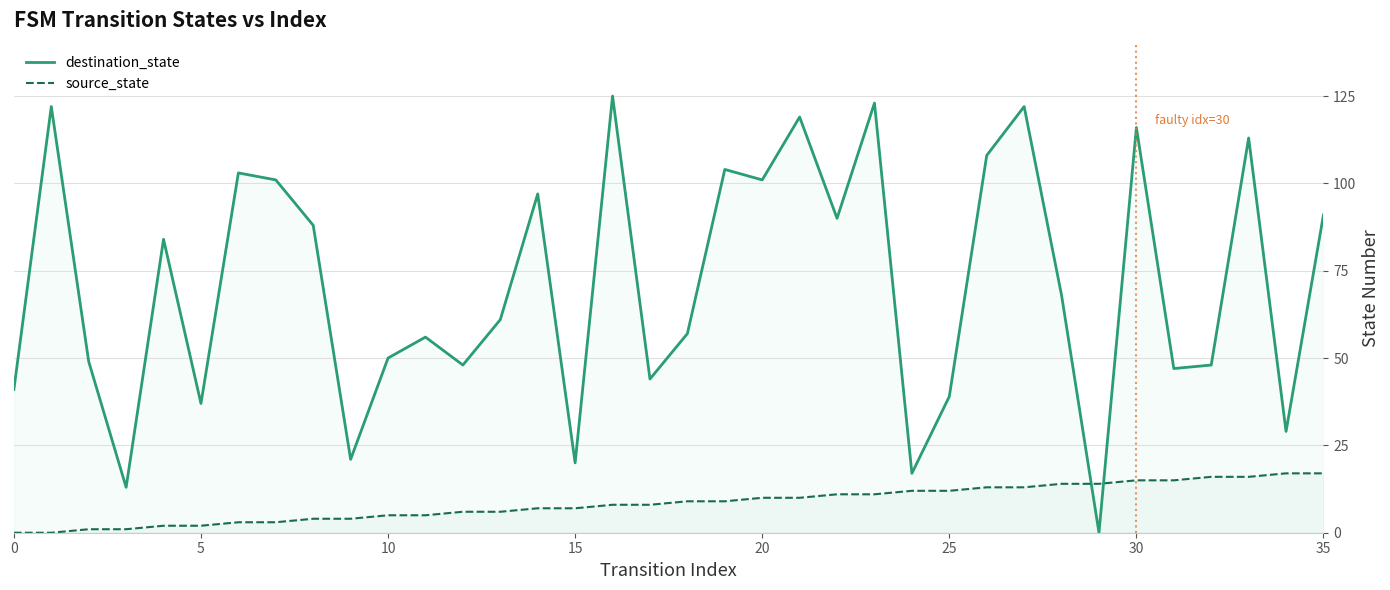

Rank the series by their average value, from highest to lowest.

destination_state, source_state